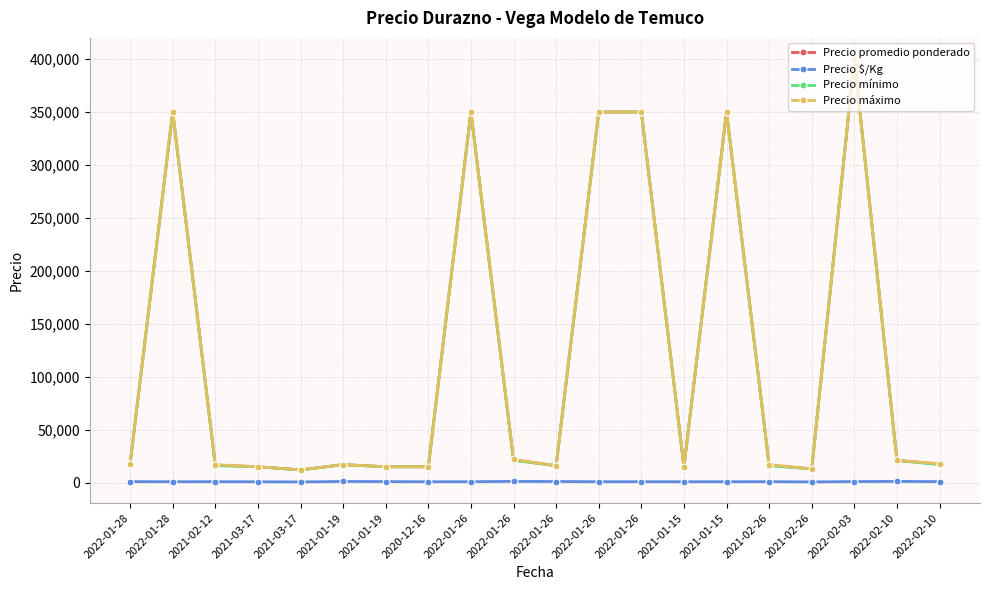

Reading left to right, what are all the values shown in this chart?

Precio promedio ponderado: 2022-01-28=18000	2022-01-28=350000	2021-02-12=16564	2021-03-17=15000	2021-03-17=12000	2021-01-19=17000	2021-01-19=15000	2020-12-16=15000	2022-01-26=350000	2022-01-26=21471	2022-01-26=16000	2022-01-26=350000	2022-01-26=350000	2021-01-15=15000	2021-01-15=350000	2021-02-26=16500	2021-02-26=13000	2022-02-03=400000	2022-02-10=21000	2022-02-10=17462
Precio $/Kg: 2022-01-28=1000	2022-01-28=875	2021-02-12=920	2021-03-17=833	2021-03-17=667	2021-01-19=1133	2021-01-19=1000	2020-12-16=833	2022-01-26=875	2022-01-26=1193	2022-01-26=1067	2022-01-26=875	2022-01-26=875	2021-01-15=833	2021-01-15=875	2021-02-26=917	2021-02-26=722	2022-02-03=1000	2022-02-10=1167	2022-02-10=970
Precio mínimo: 2022-01-28=18000	2022-01-28=350000	2021-02-12=16000	2021-03-17=15000	2021-03-17=12000	2021-01-19=17000	2021-01-19=15000	2020-12-16=15000	2022-01-26=350000	2022-01-26=21000	2022-01-26=16000	2022-01-26=350000	2022-01-26=350000	2021-01-15=15000	2021-01-15=350000	2021-02-26=16000	2021-02-26=13000	2022-02-03=400000	2022-02-10=21000	2022-02-10=17000
Precio máximo: 2022-01-28=18000	2022-01-28=350000	2021-02-12=17000	2021-03-17=15000	2021-03-17=12000	2021-01-19=17000	2021-01-19=15000	2020-12-16=15000	2022-01-26=350000	2022-01-26=22000	2022-01-26=16000	2022-01-26=350000	2022-01-26=350000	2021-01-15=15000	2021-01-15=350000	2021-02-26=17000	2021-02-26=13000	2022-02-03=400000	2022-02-10=21000	2022-02-10=18000